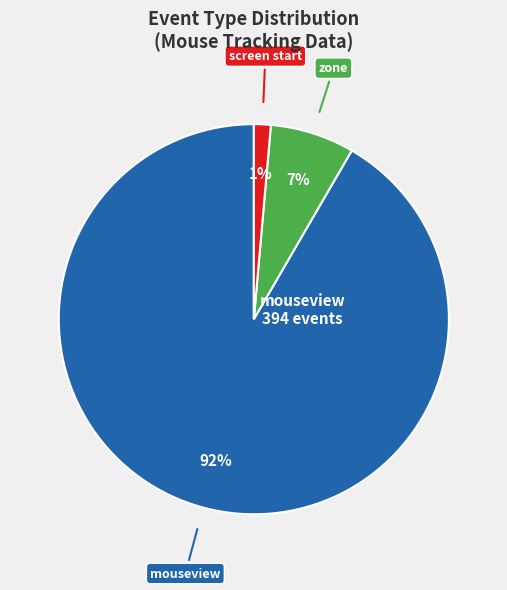

Is there a majority slice in this chart?

Yes